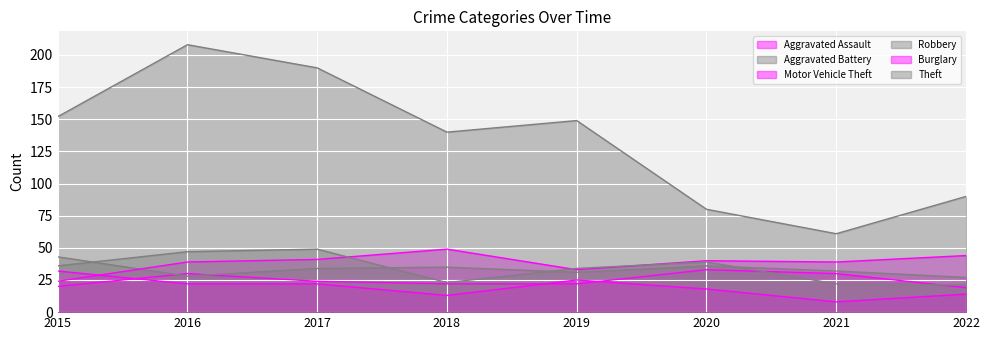

True or false: Theft and Aggravated Battery intersect in this chart.

False